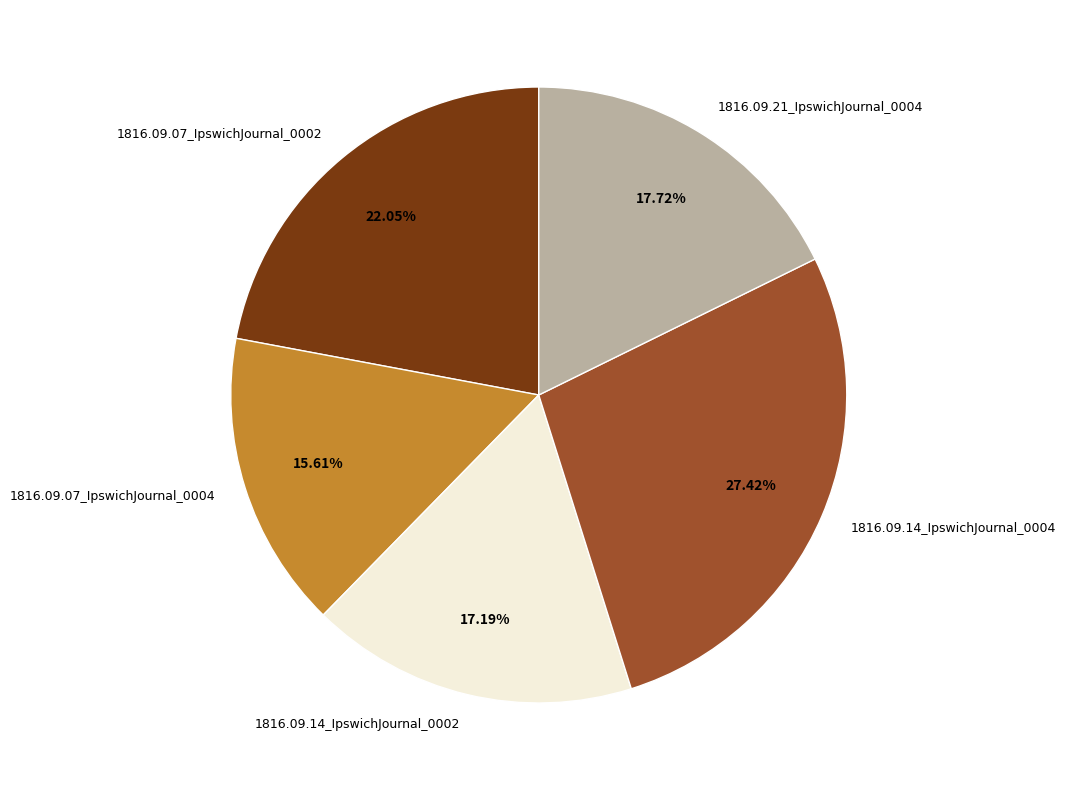

Count the number of slices in the pie.

5